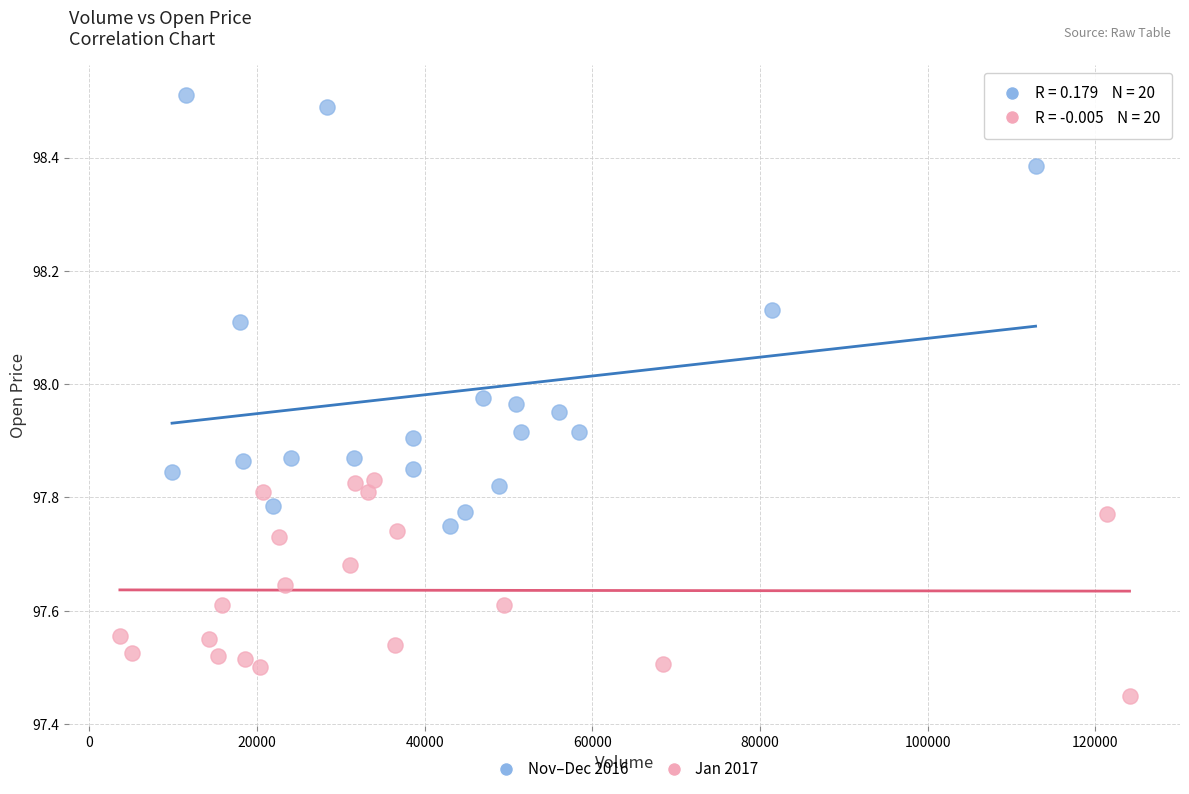

Which series contains the lowest Y value?

Jan 2017